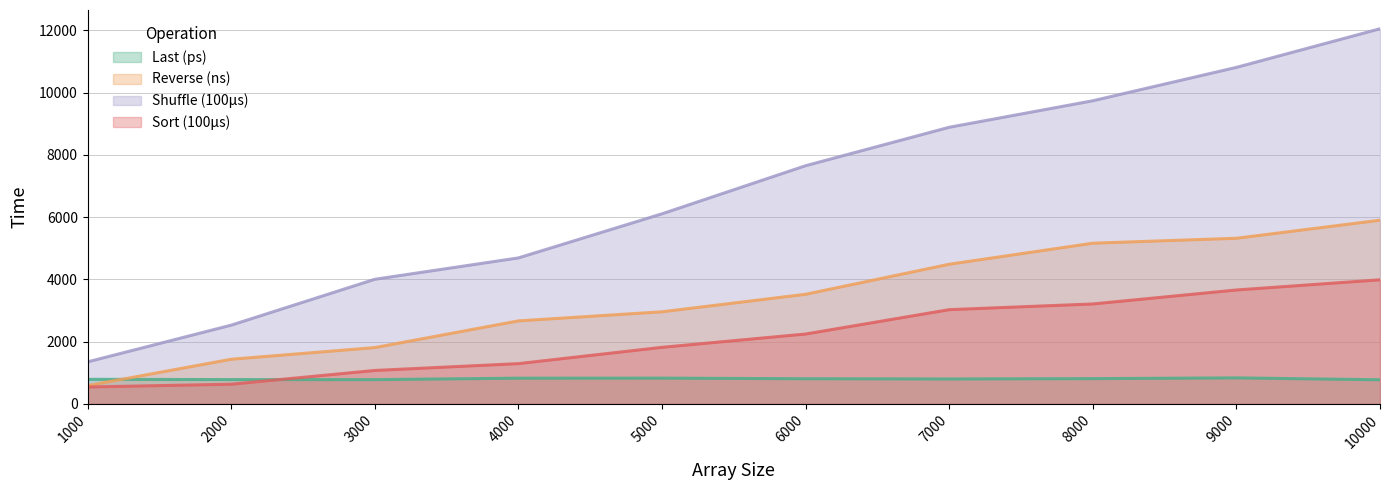

Which series has the largest total across all categories?

Shuffle (100μs)